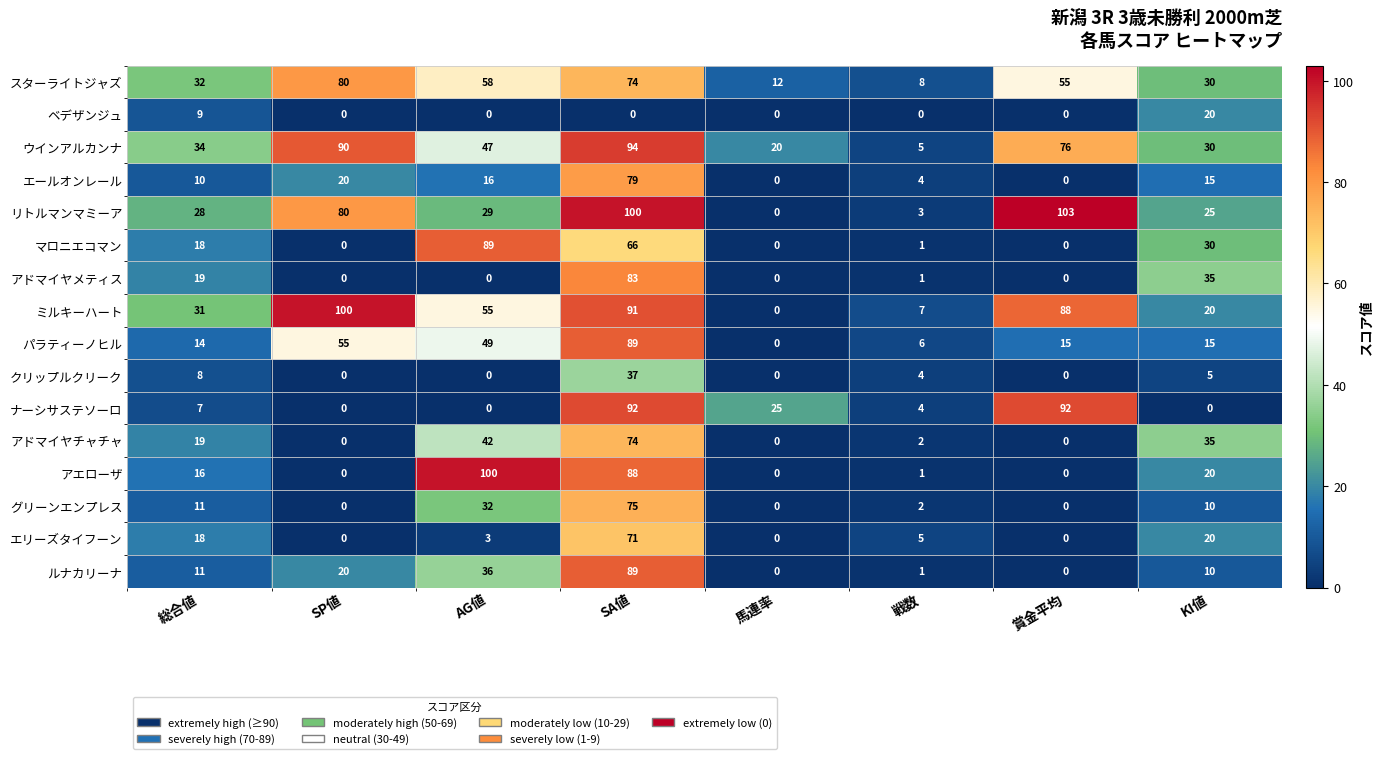

At how many categories does at least one series exceed 91?

4